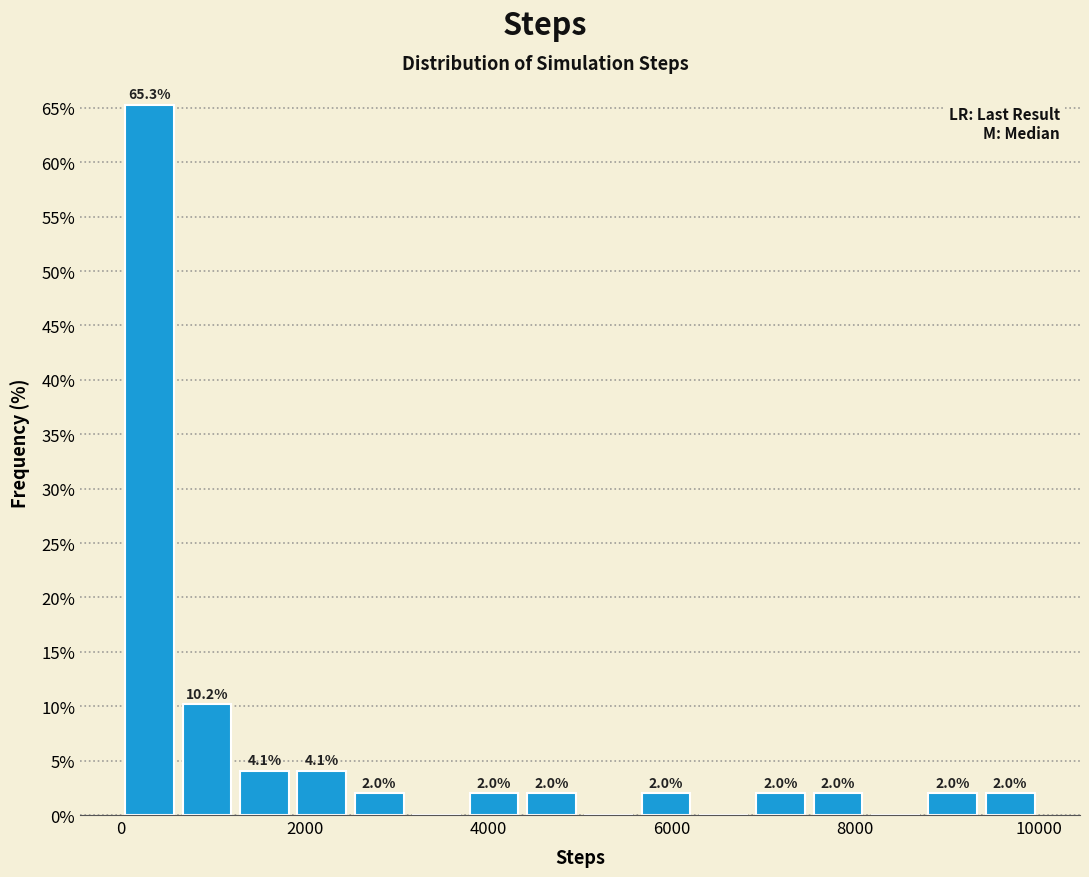

Read against the x-axis, roughly where is the centre of the tallest bar?

400